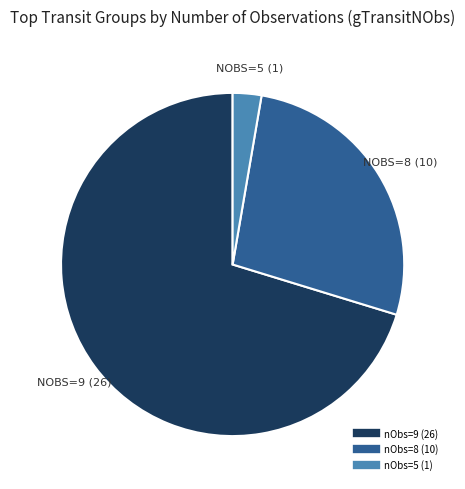

Is there any slice that represents more than half of the pie?

Yes